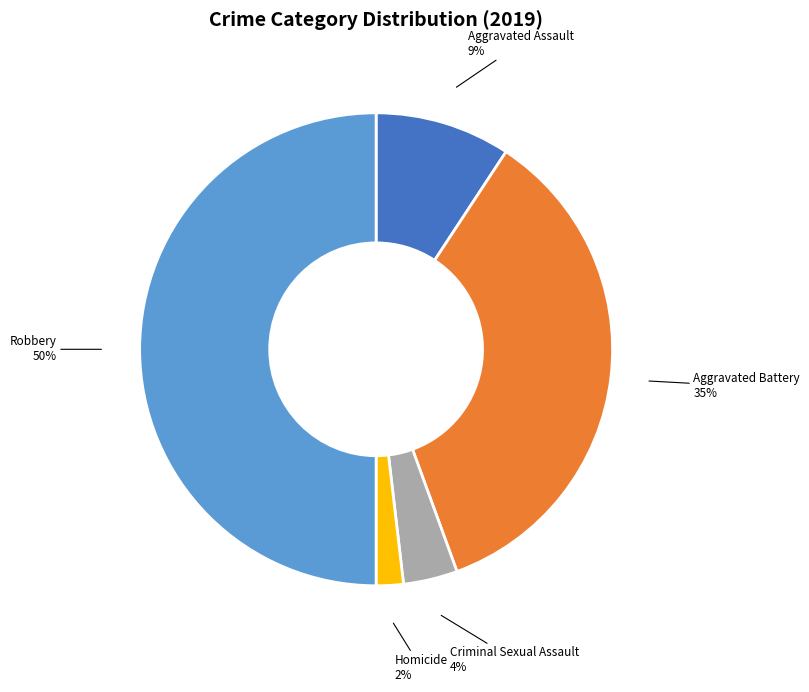

What percentage is the Aggravated Assault slice, to the nearest percent?

9%